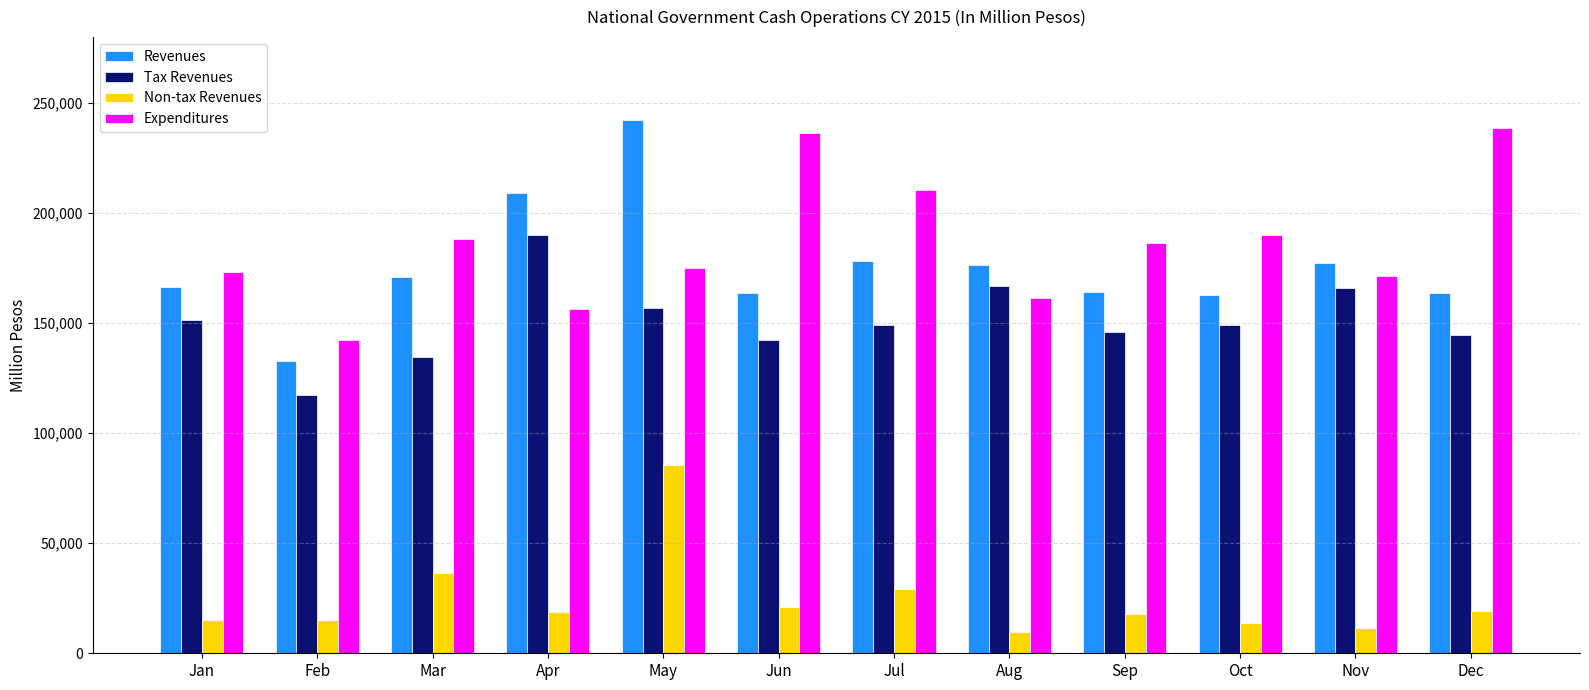

At Mar, list the series in order from smallest to largest.

Non-tax Revenues, Tax Revenues, Revenues, Expenditures